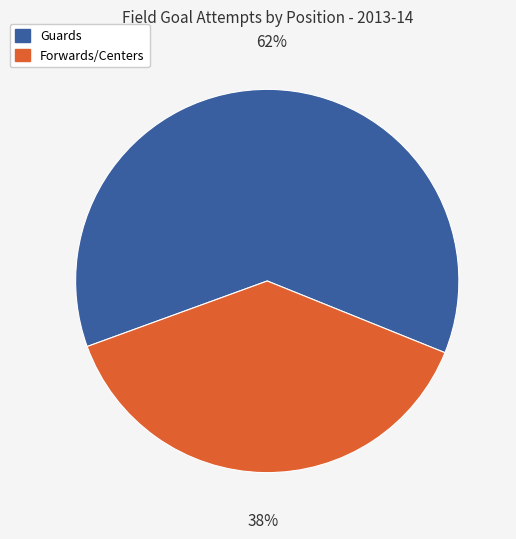

To the nearest percent, what is the average slice percentage?

50%